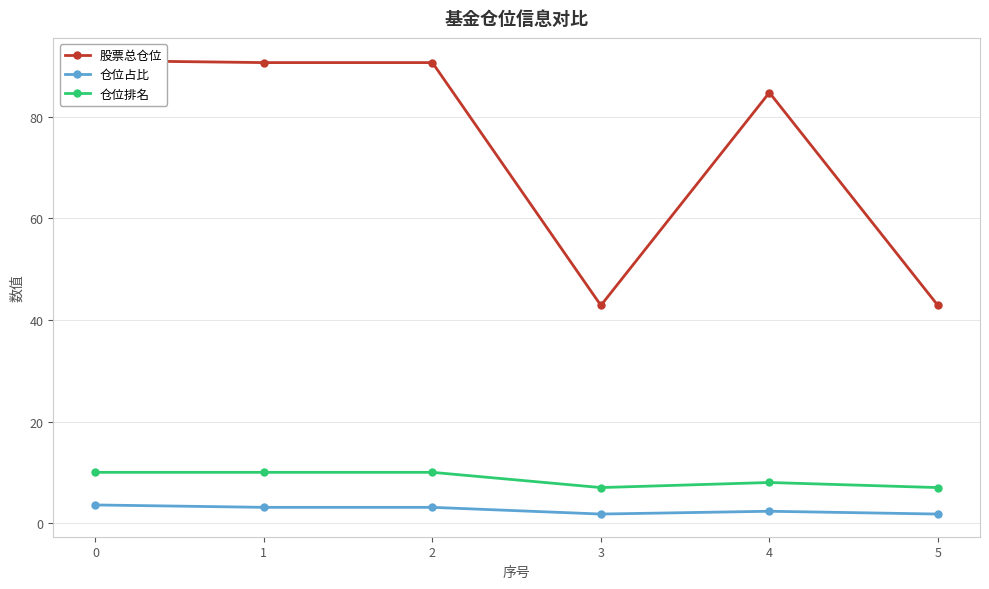

At which label does 股票总仓位 reach its minimum?

3